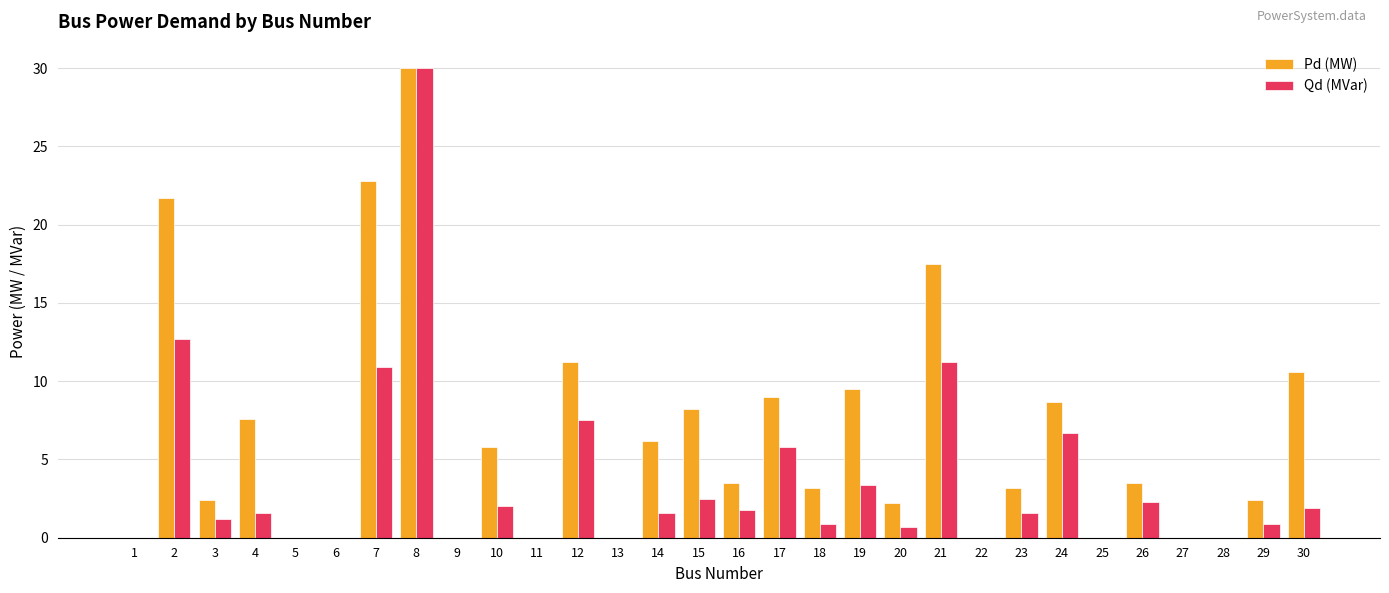

What are all the series names shown in the legend?

Pd (MW), Qd (MVar)